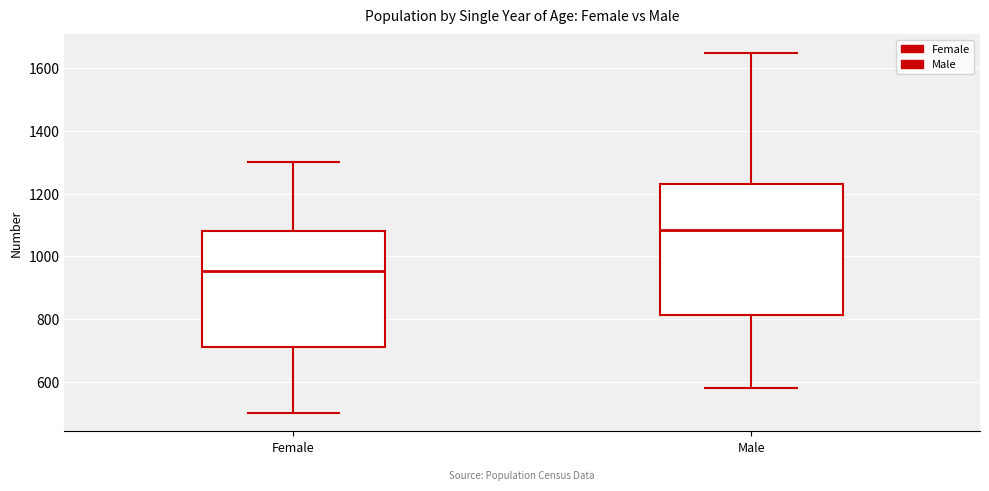

Where does the median line of the box for Female sit on the y-axis? The values are not printed on the chart, so give them approximately, as read against the axis.

960